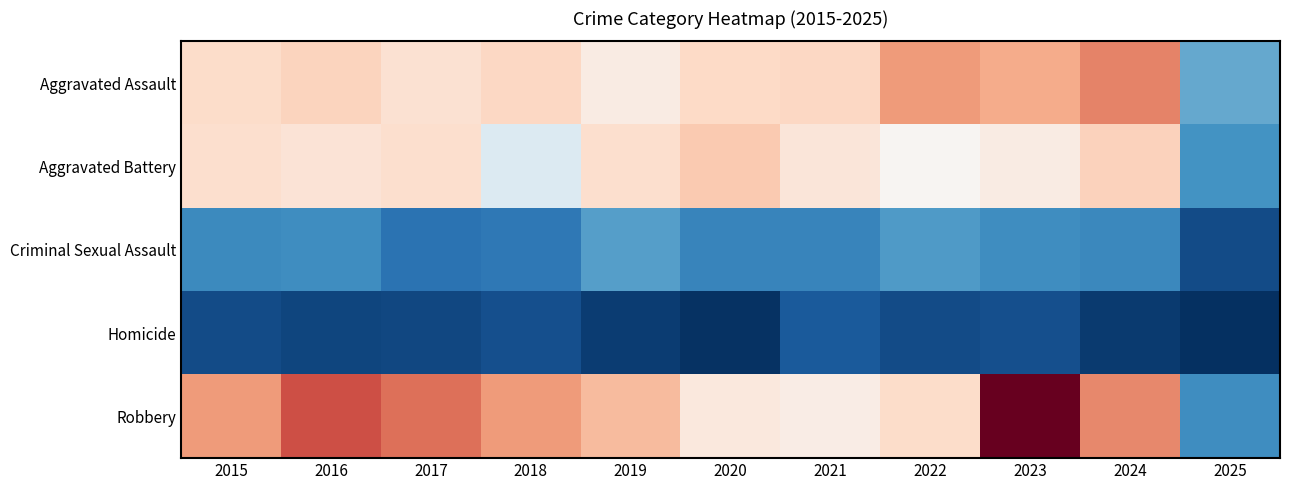

Rank the series by their maximum value, from highest to lowest.

Robbery, Aggravated Assault, Aggravated Battery, Criminal Sexual Assault, Homicide